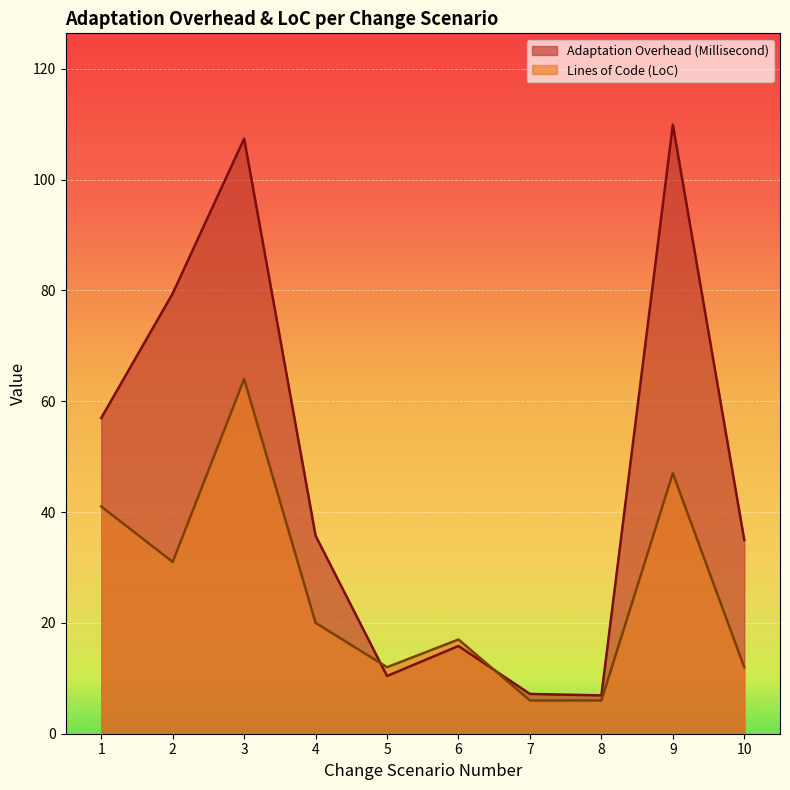

The value of Adaptation Overhead (Millisecond) at 3 is 177.3. True or false?

False